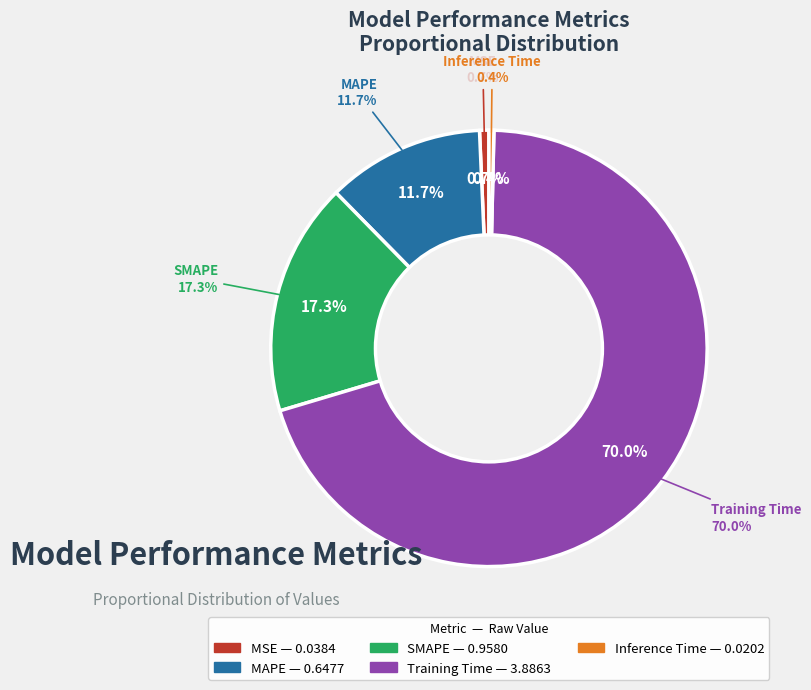

Is Training Time the majority of the pie?

Yes